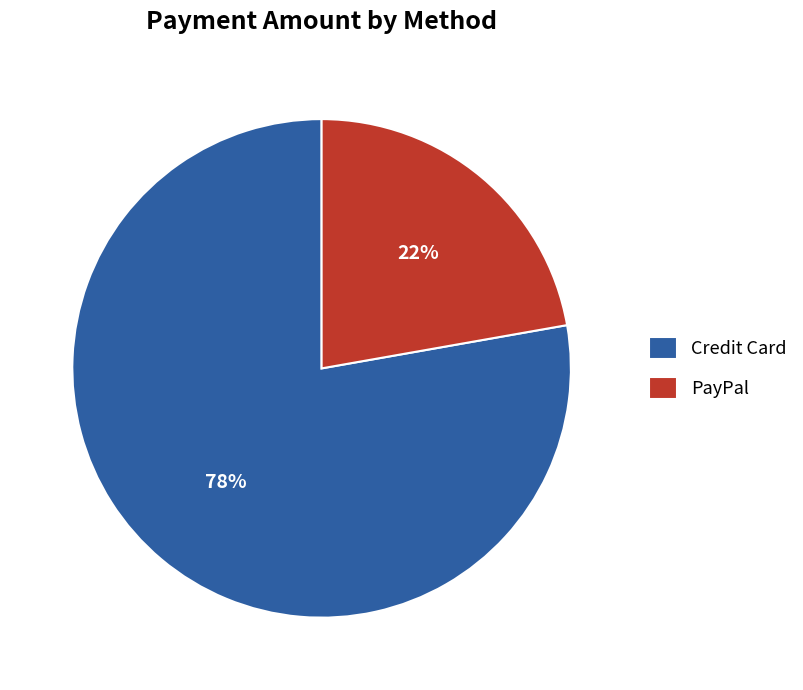

Combined, do Credit Card and PayPal account for over 50%?

Yes